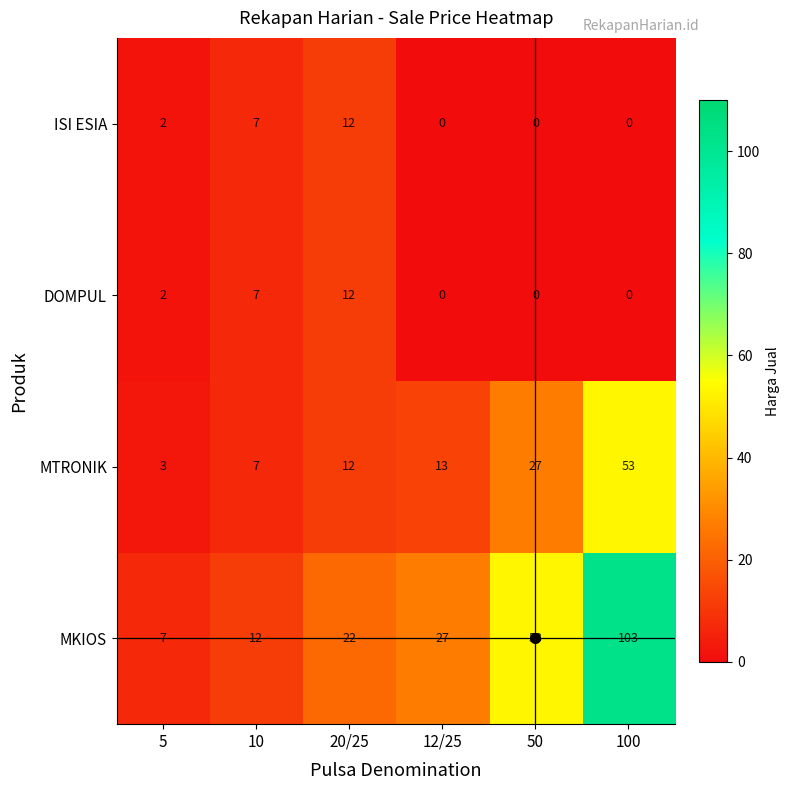

How many series are shown in this chart?

4